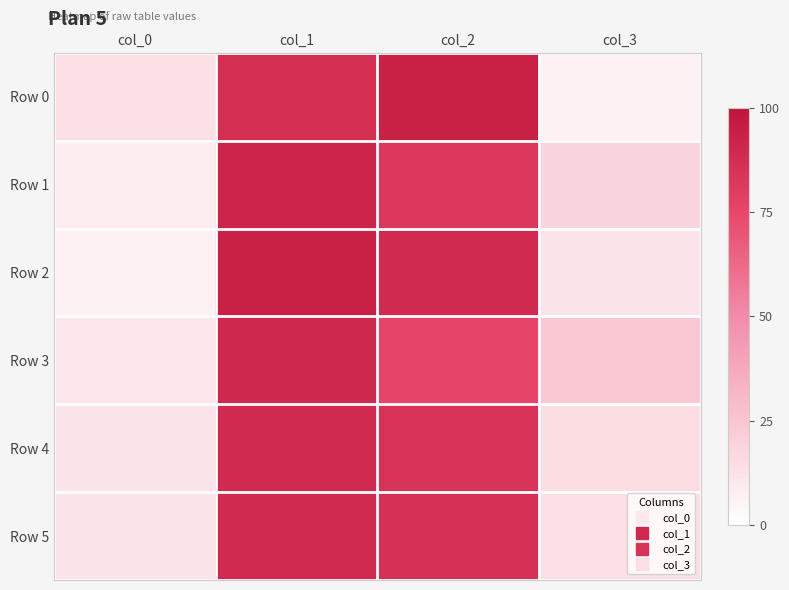

Reading right to left, extract all data points from this chart.

Row 0: col_3=6	col_2=94	col_1=87	col_0=13
Row 1: col_3=18	col_2=82	col_1=92	col_0=8
Row 2: col_3=11	col_2=89	col_1=94	col_0=6
Row 3: col_3=24	col_2=76	col_1=90	col_0=10
Row 4: col_3=15	col_2=85	col_1=89	col_0=11
Row 5: col_3=14	col_2=86	col_1=89	col_0=11